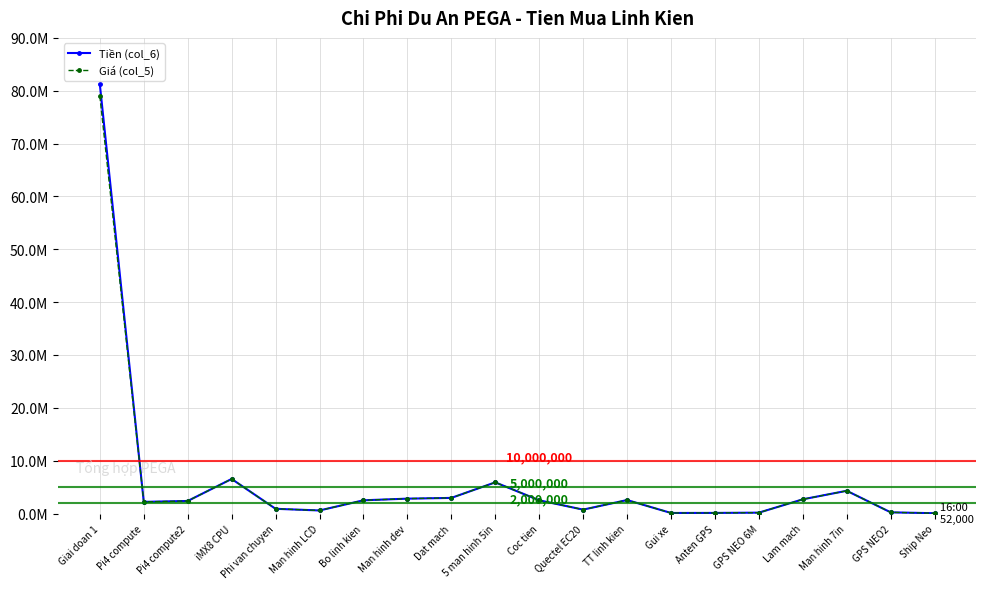

What is the sum of the Giá (col_5) values at Coc tien and 5 man hinh 5in?

8394900